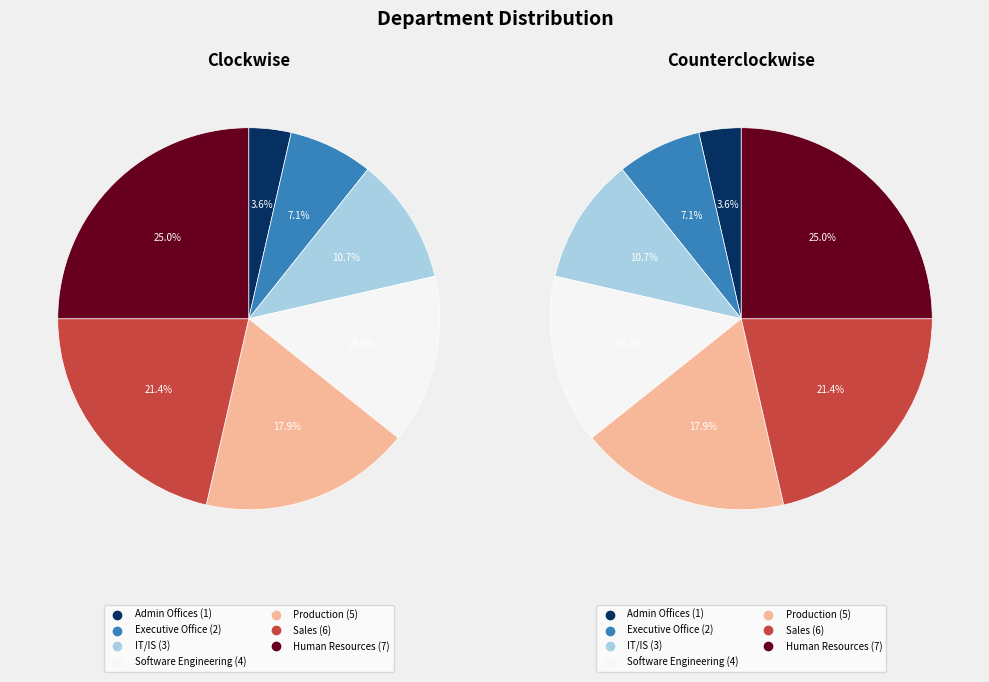

Combined, what portion of the pie is Software Engineering and Sales?

35.7%